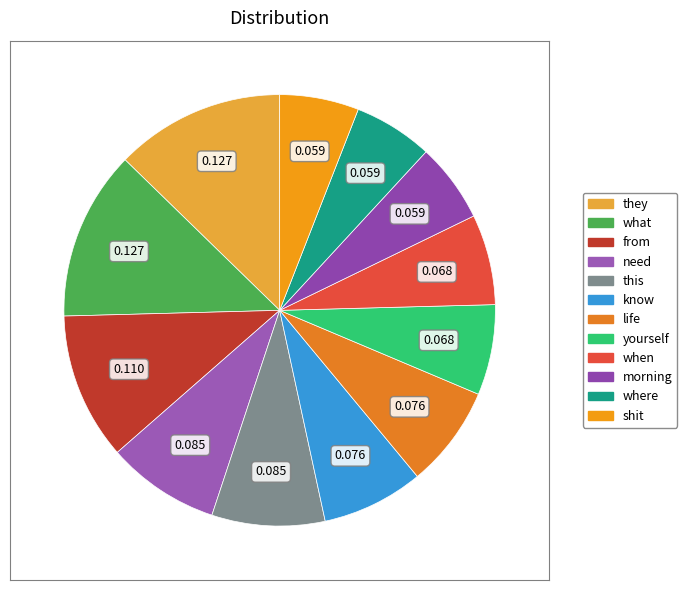

What percentage is the this slice, to the nearest percent?

8%